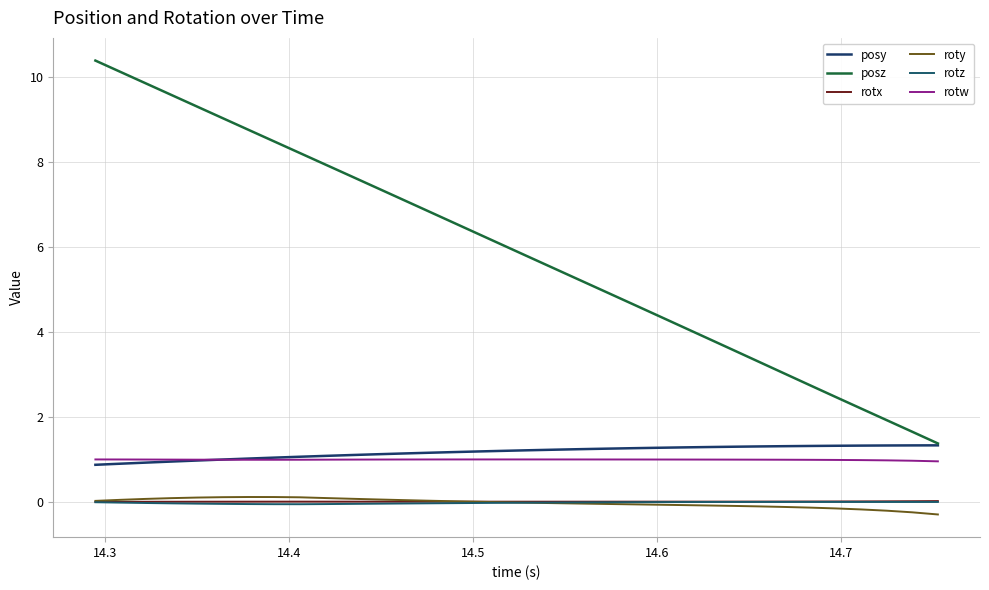

Which series has the widest spread of values?

posz